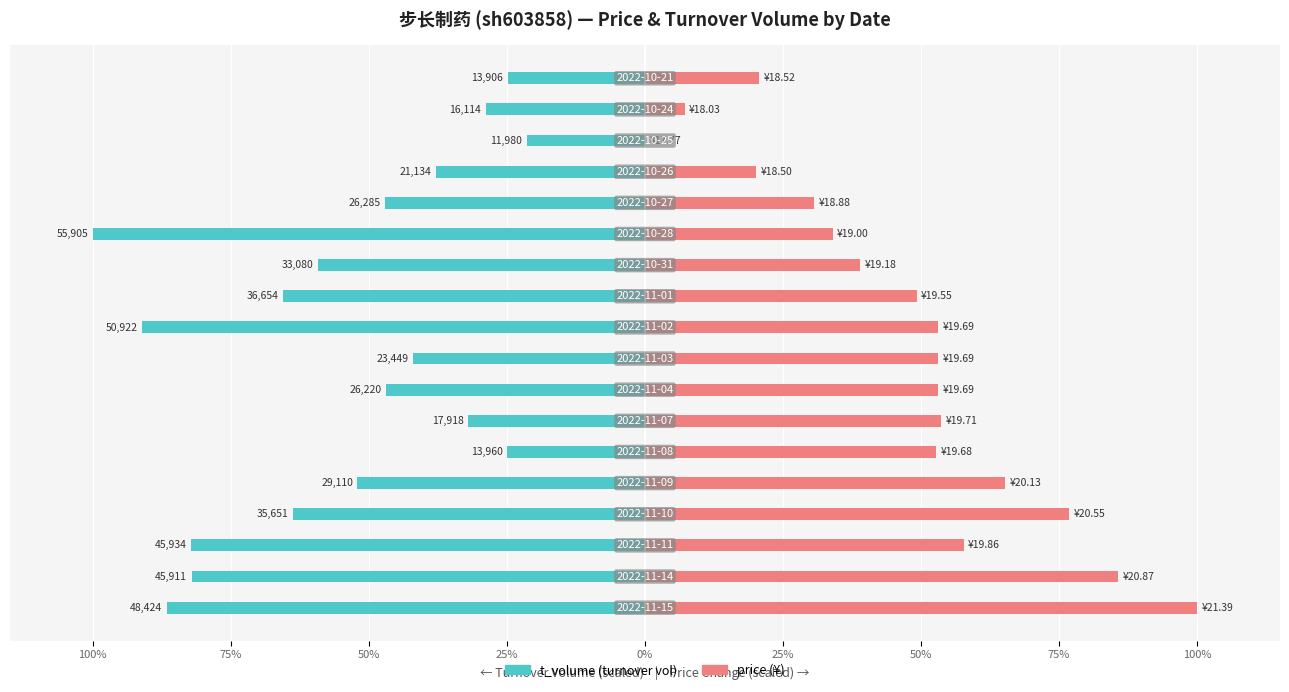

What is the total value across all series at 100%?

13.4